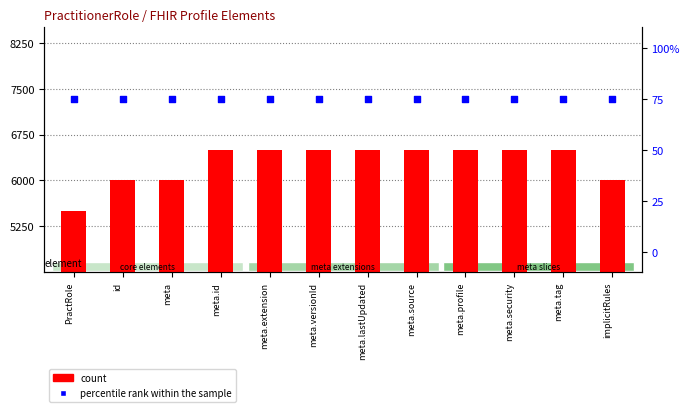

Which series has the largest total across all categories?

count